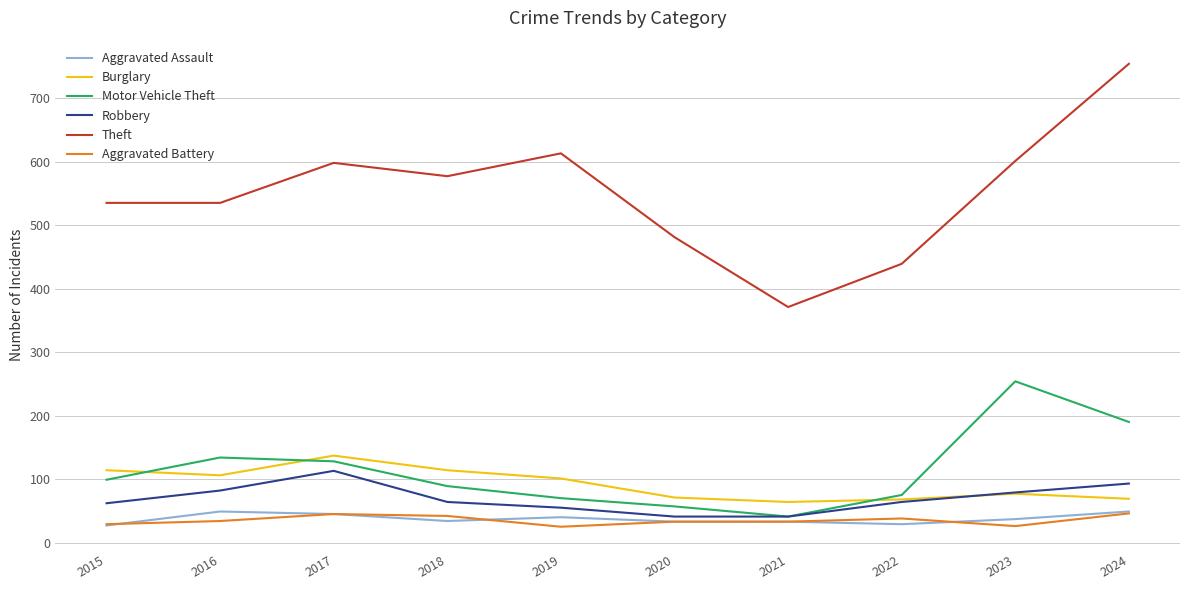

True or false: Burglary and Theft cross at least once.

False